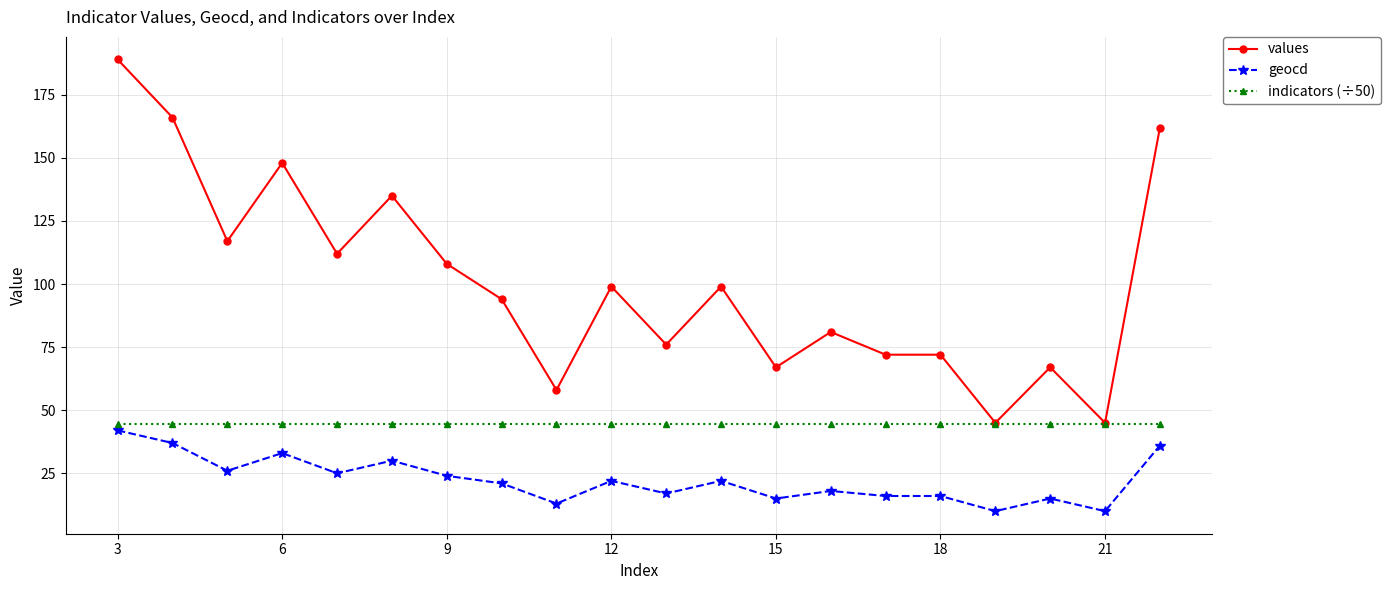

What is the smallest value displayed?

10.0